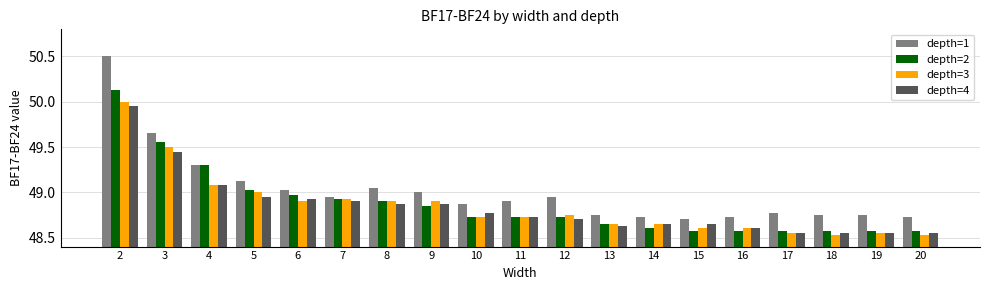

How many bars are there in each group?

4